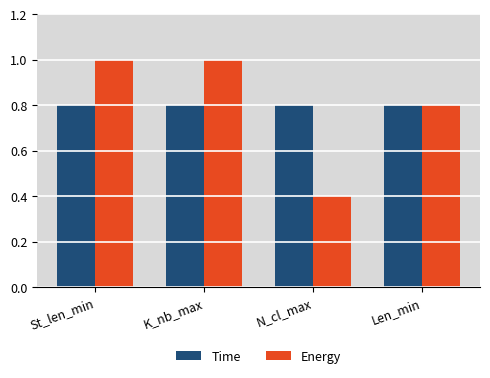

The Energy series shows 0.8 at Len_min. True or false?

True